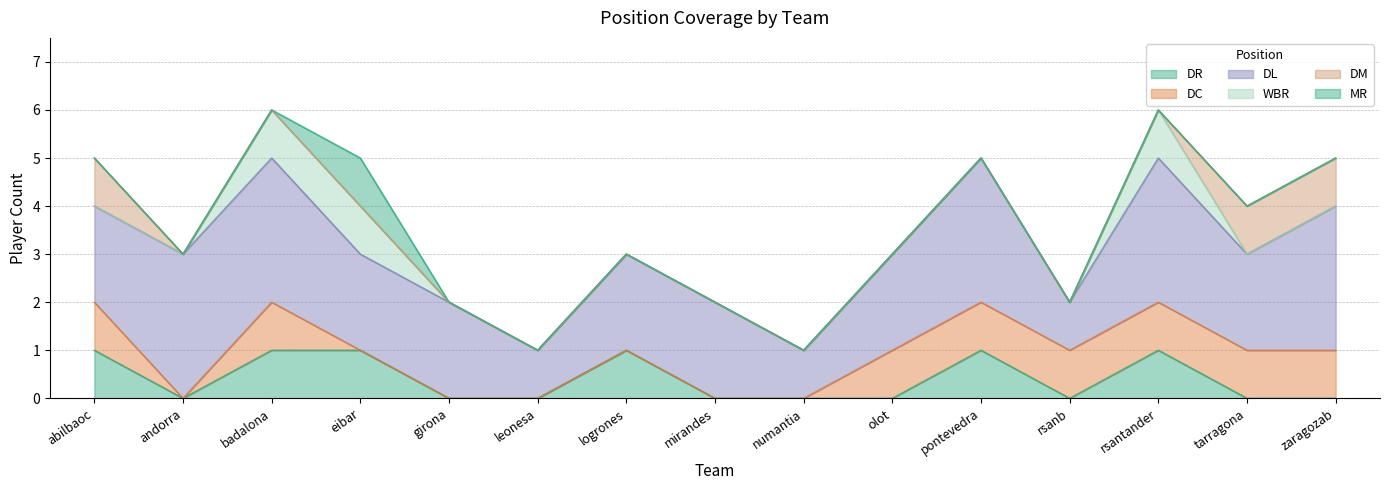

True or false: DM and DC intersect in this chart.

False